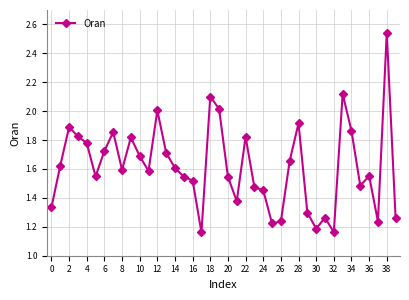

Does the chart have visible grid lines?

Yes